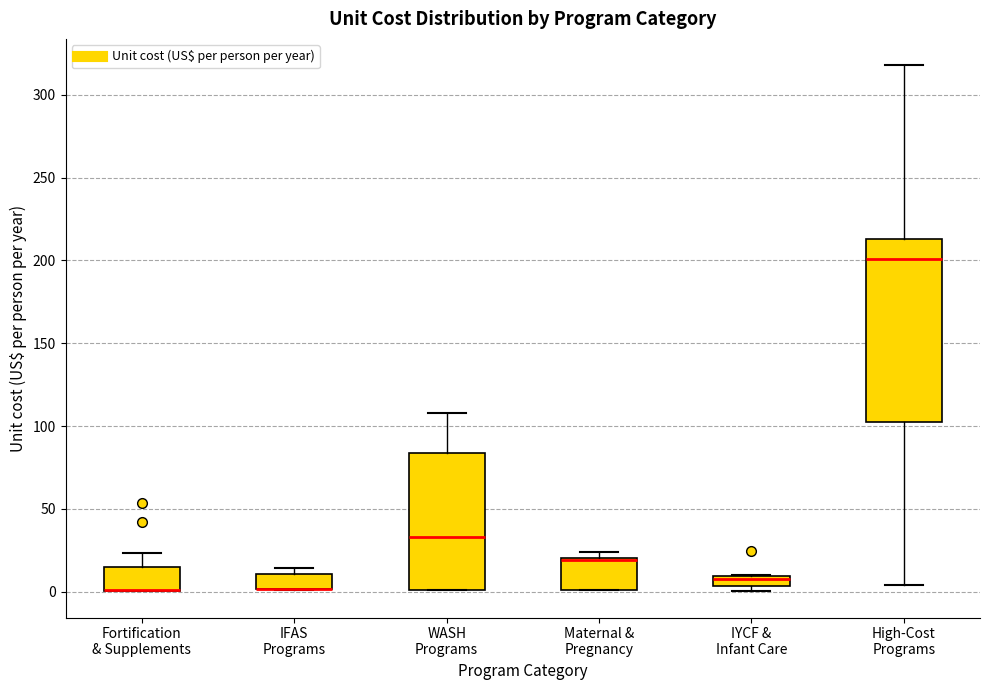

Which box is the tallest, from its lower edge to its upper edge?

High-Cost Programs